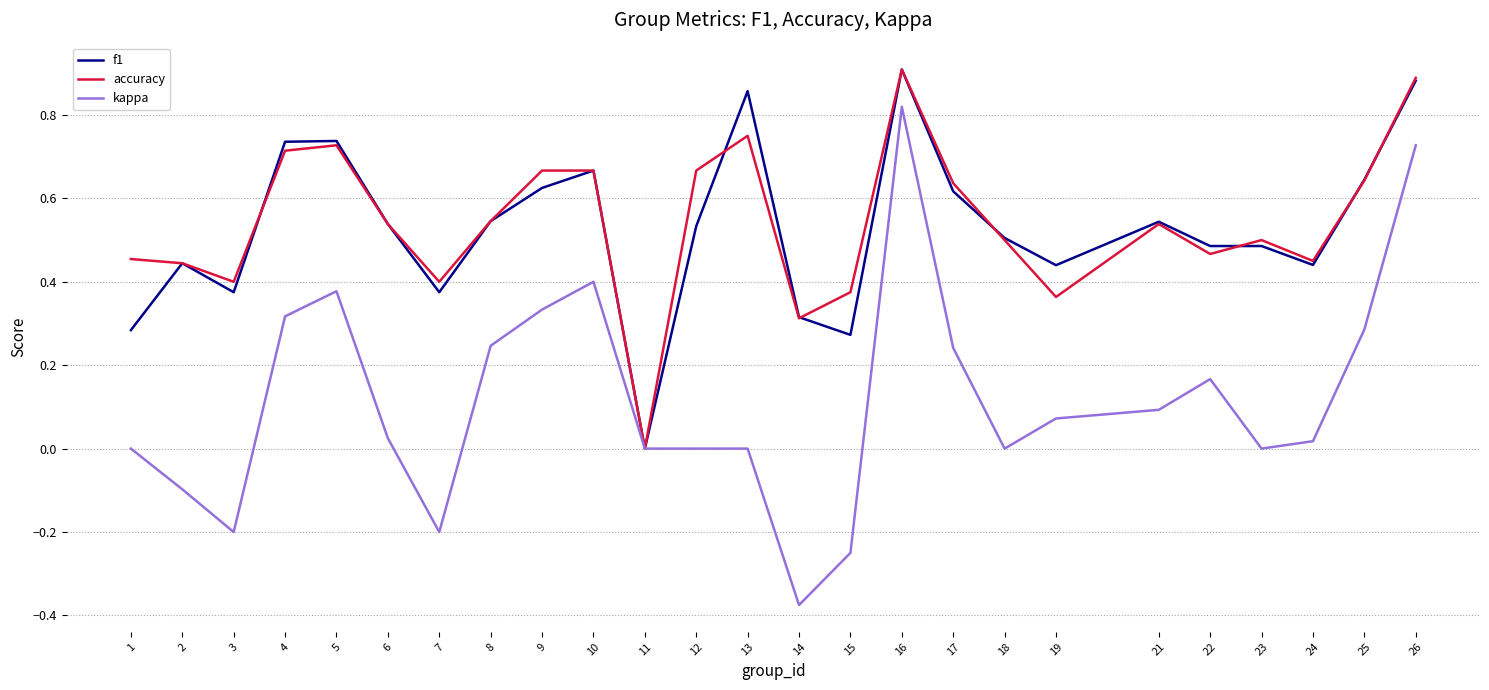

The f1 series shows 0.3 at 15. True or false?

True